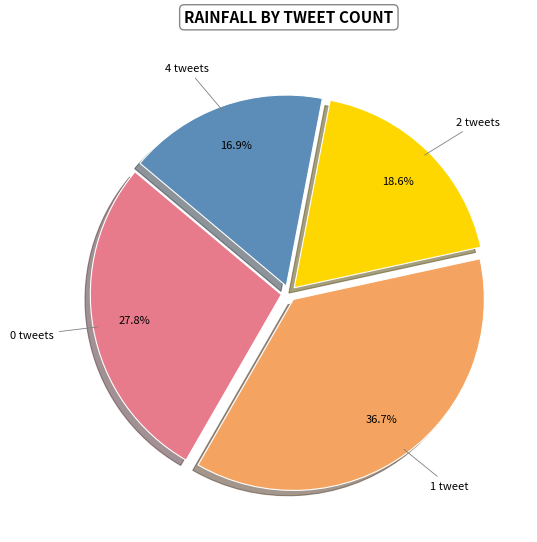

Does any single category account for the majority?

No